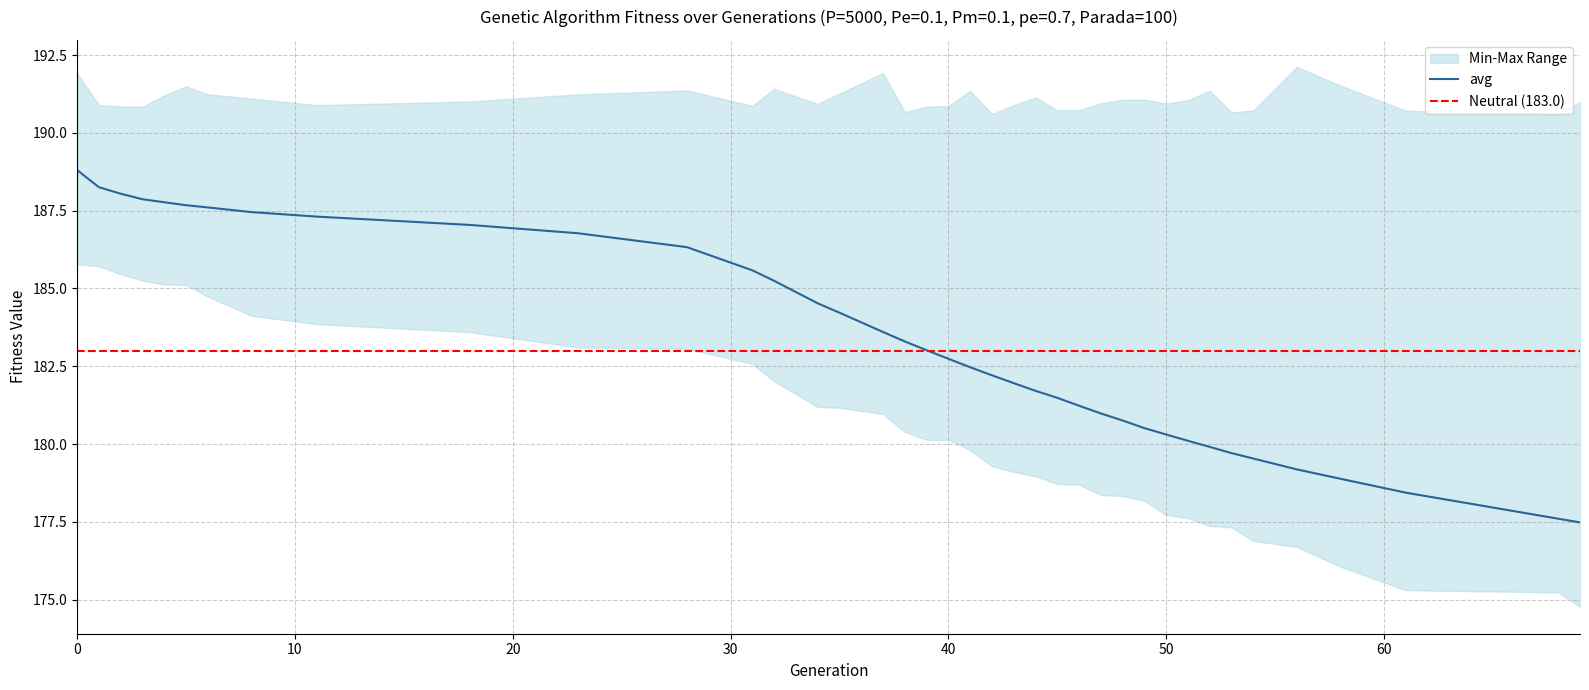

True or false: the data shows 182.7 at 40.

True